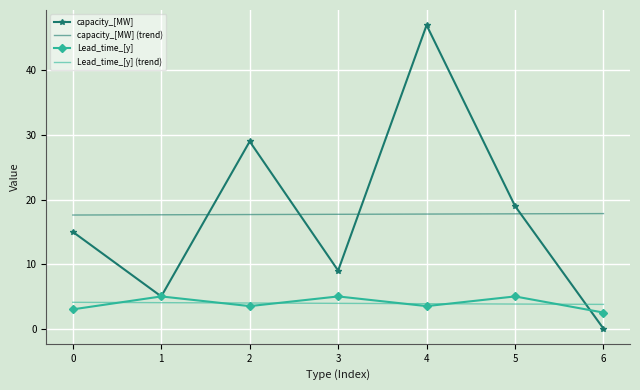

What is the difference between the maximum and minimum values in the Lead_time_[y] series?

2.5